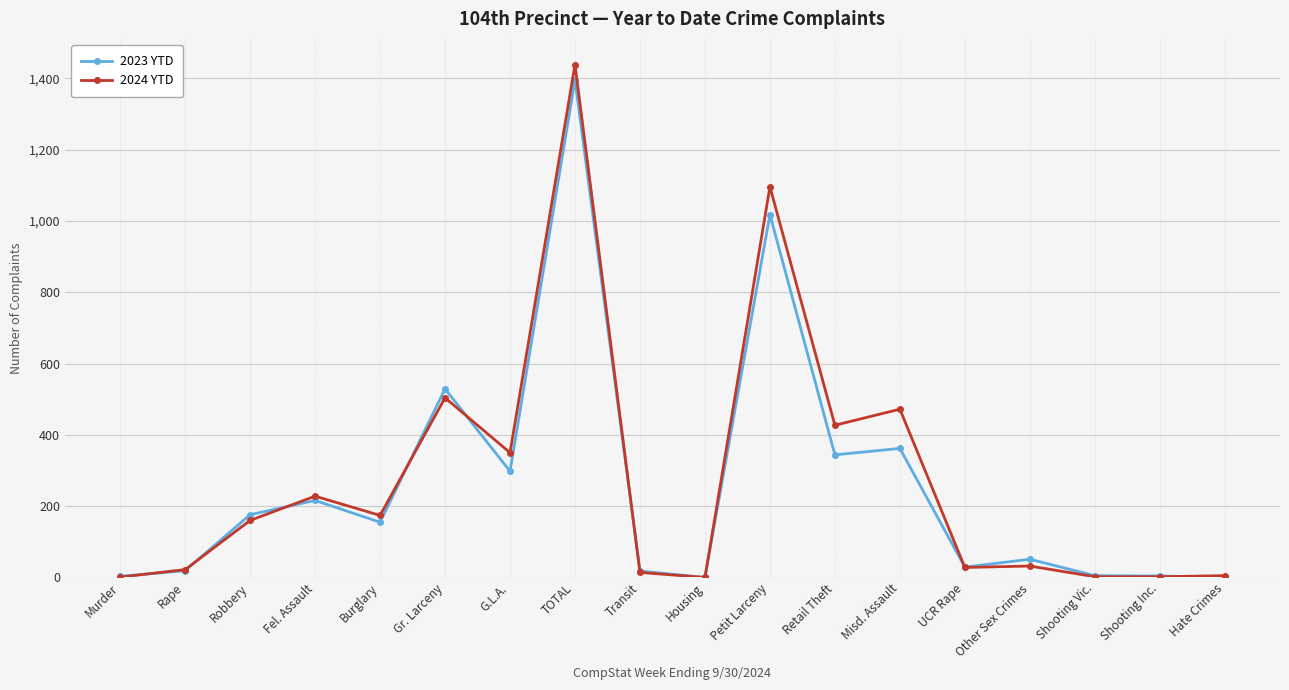

At which category is the sum across all series the highest?

TOTAL